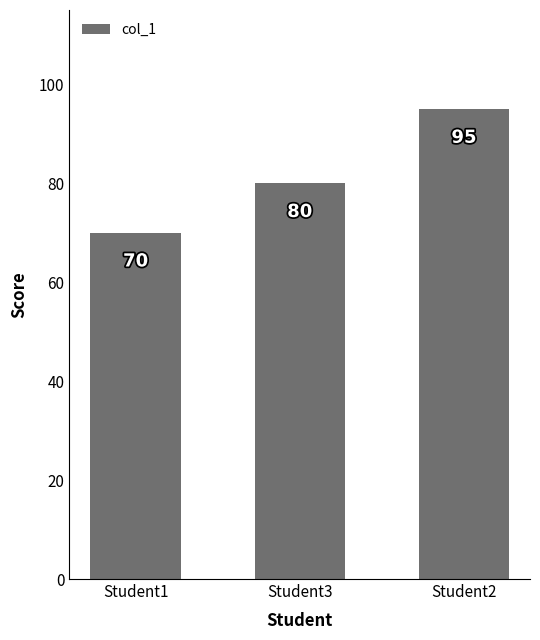

List the labels in order of value, smallest first.

Student1, Student3, Student2